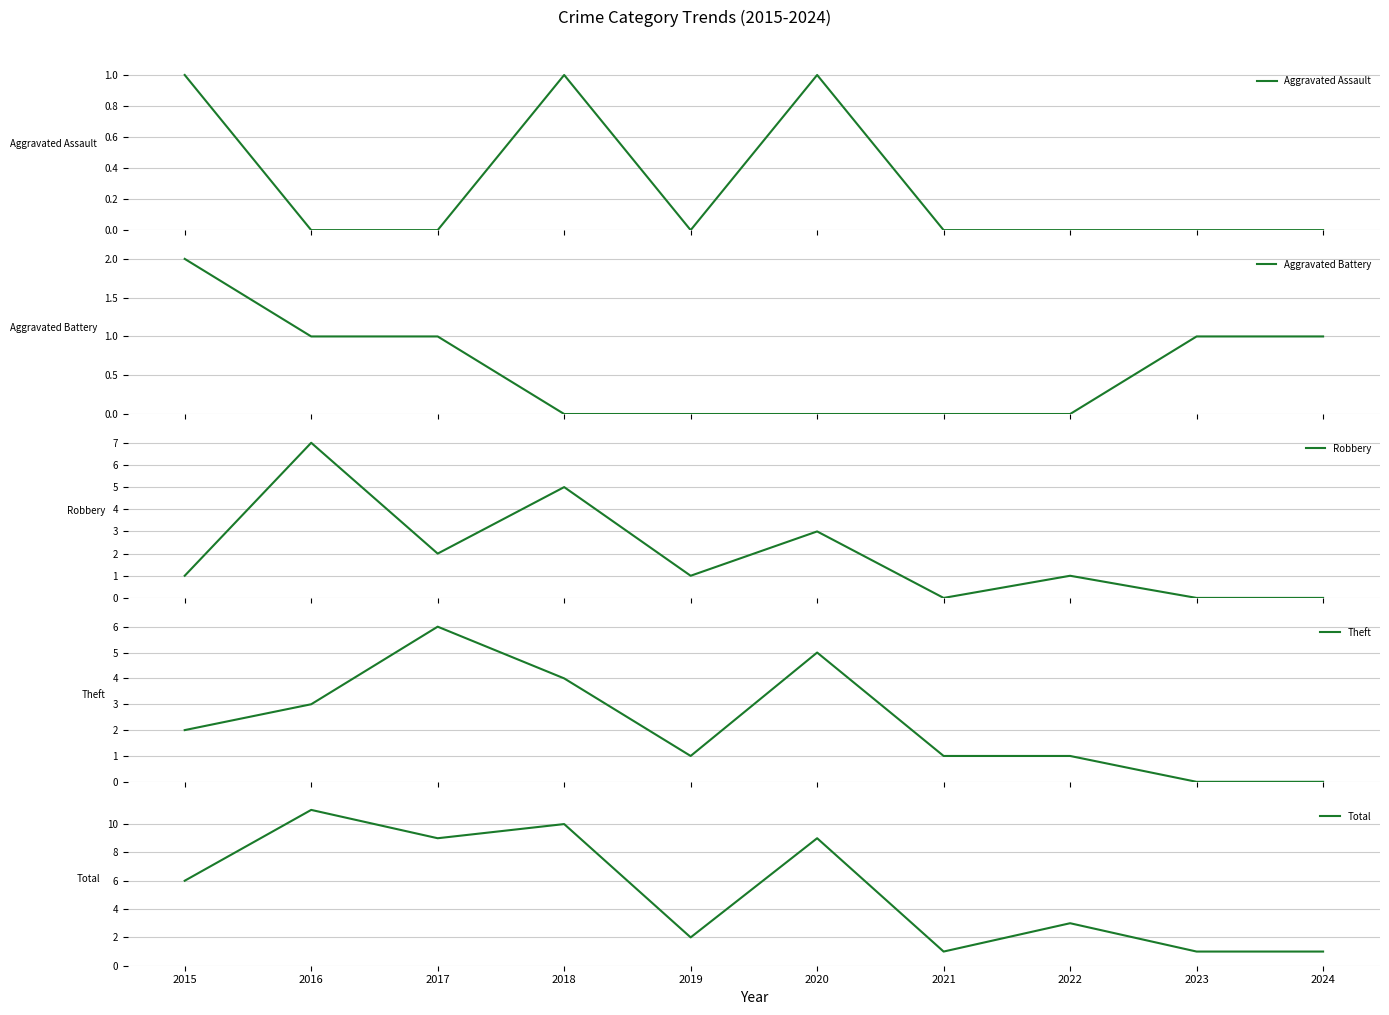

Rank the categories by Theft value from lowest to highest.

2023, 2024, 2019, 2021, 2022, 2015, 2016, 2018, 2020, 2017